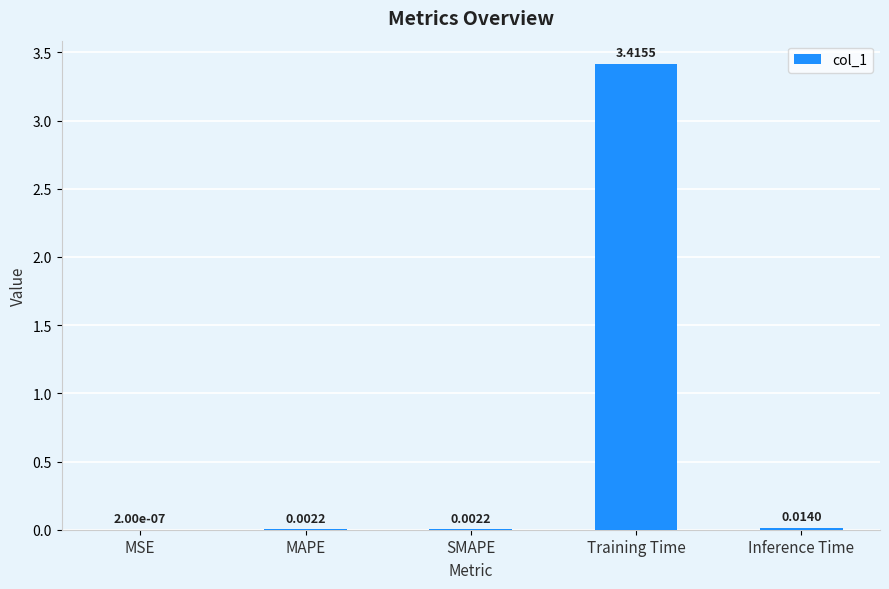

What is the change in value from MAPE to Training Time?

+3.4